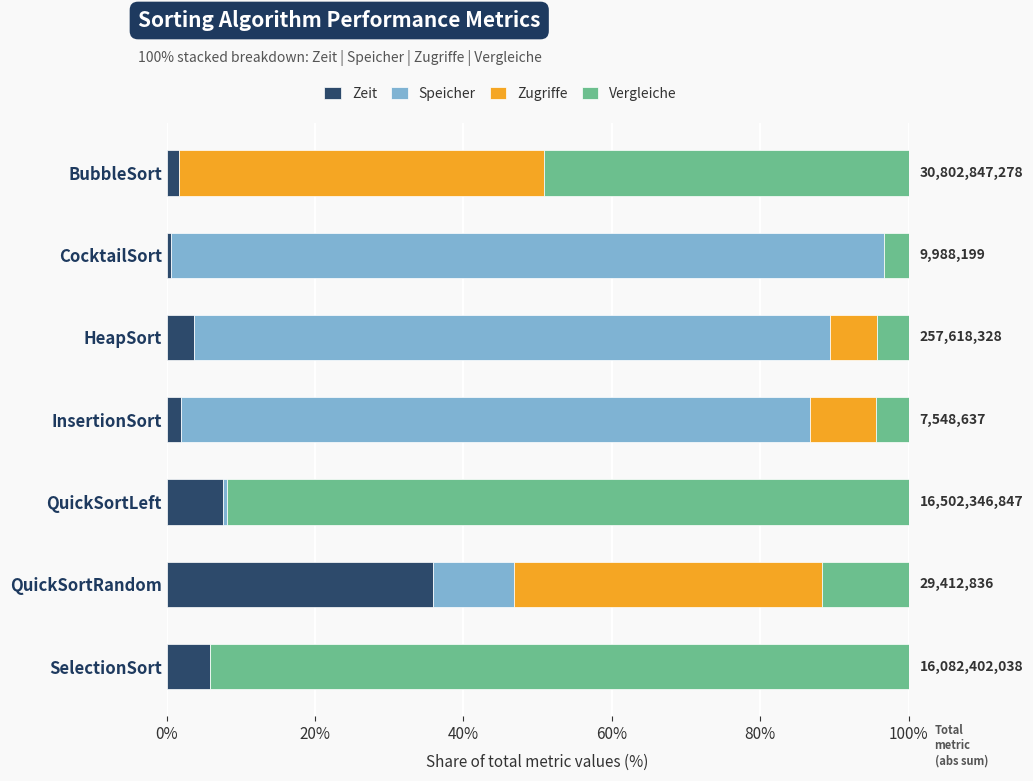

What is the total value across all series at HeapSort?

100.0